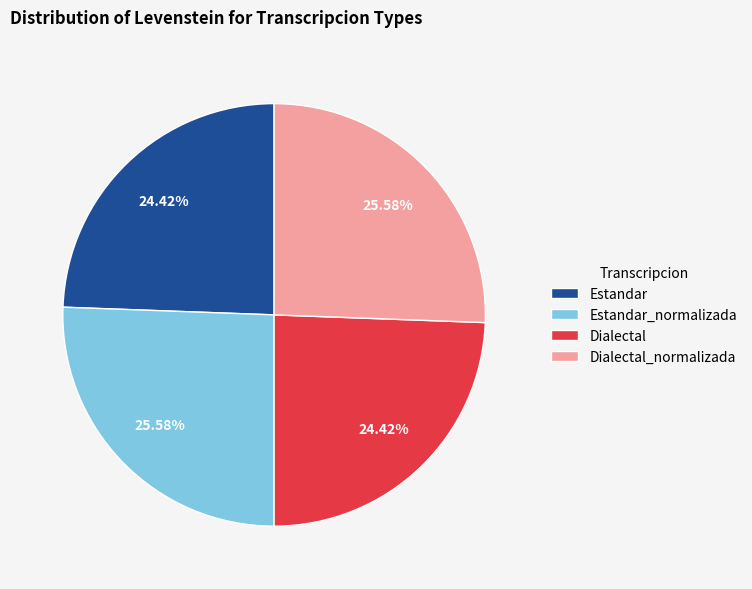

Is there any slice that represents more than half of the pie?

No